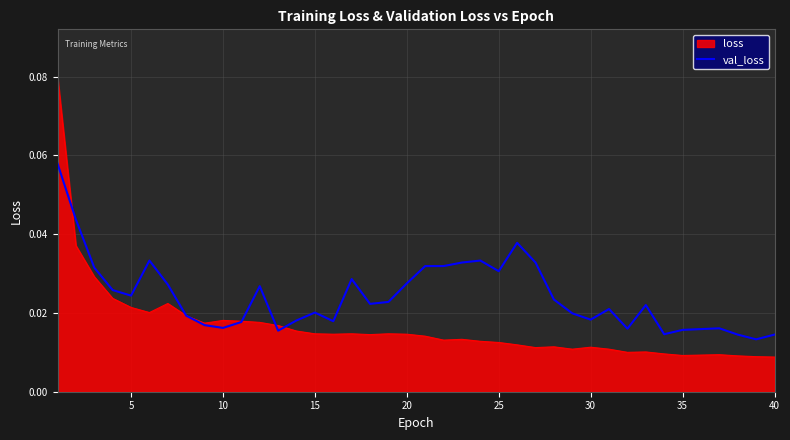

Rank the series by their average value, from lowest to highest.

loss, val_loss